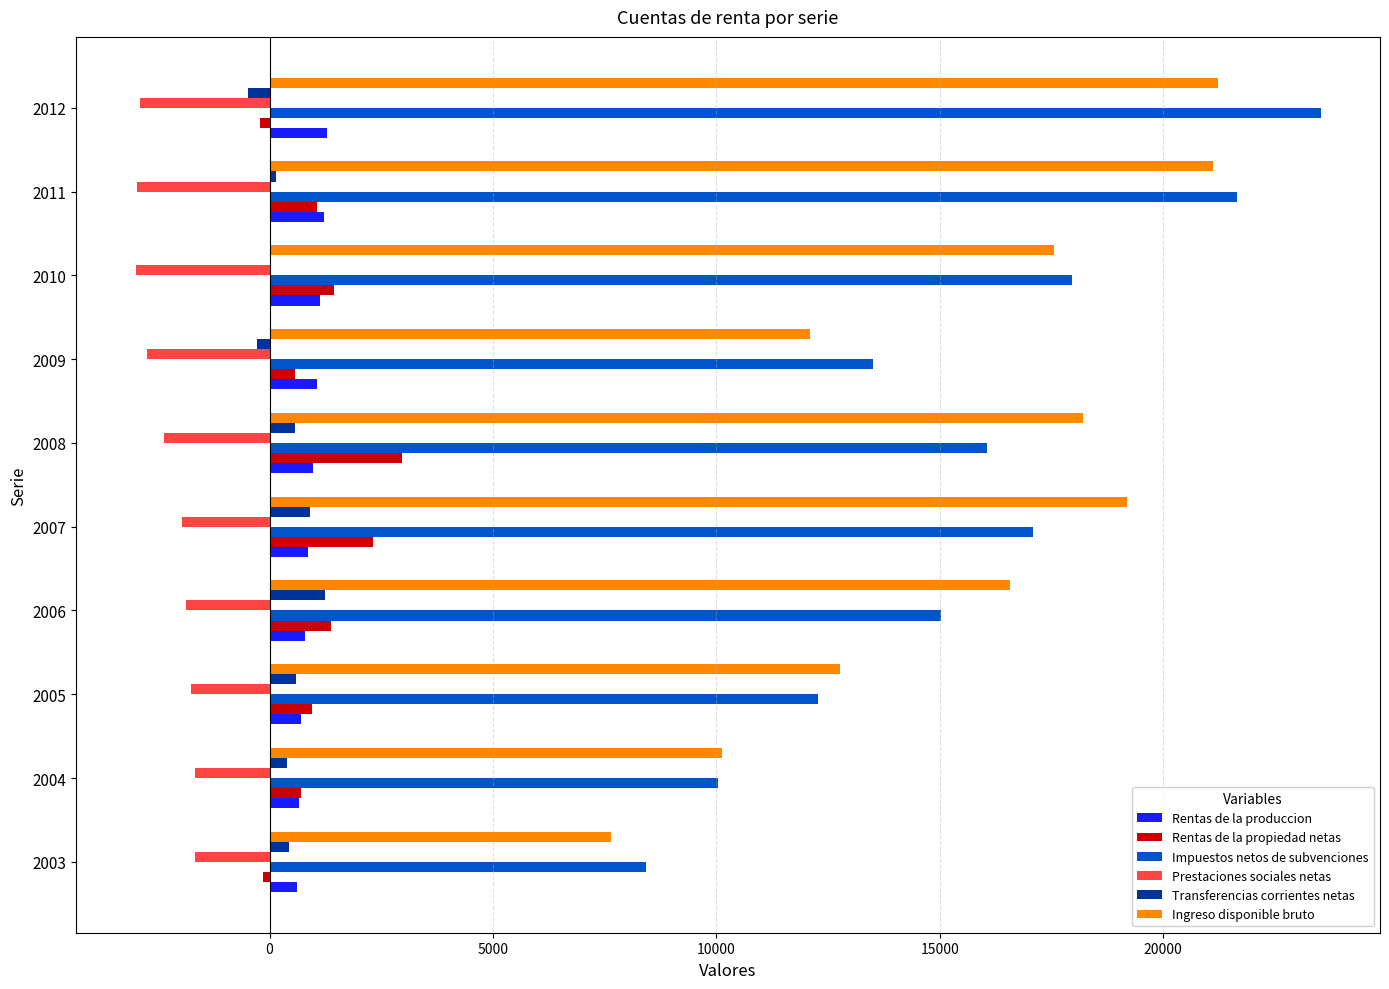

How many categories are shown in the chart?

10